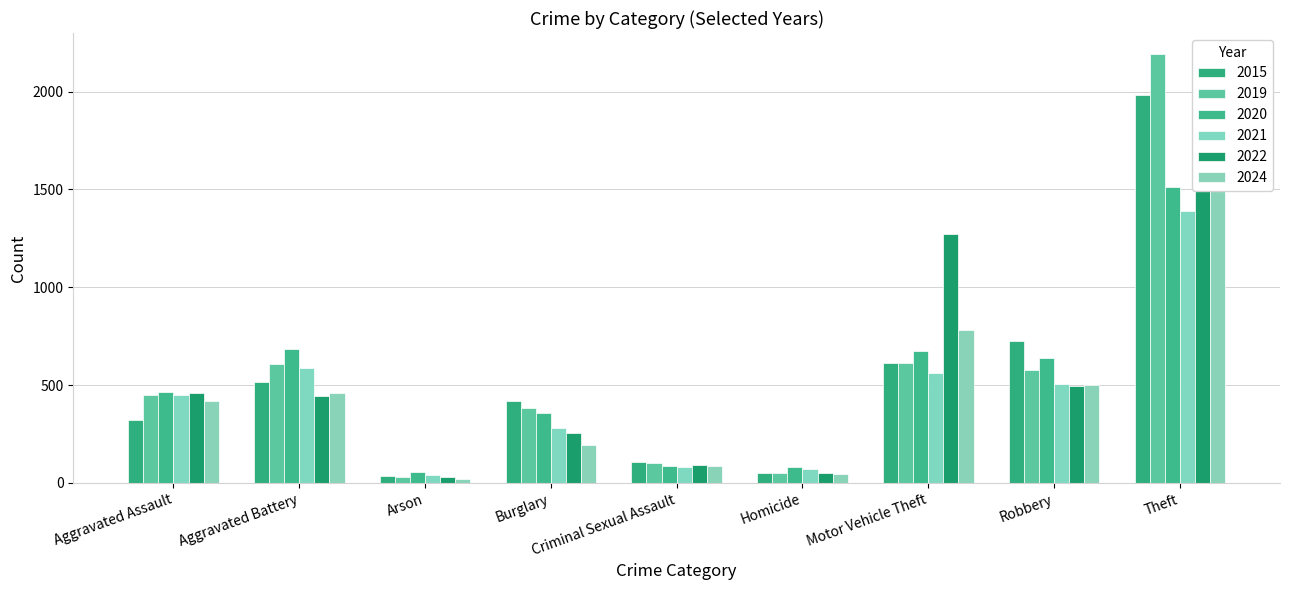

What is the sum of all 2021 values?

3970